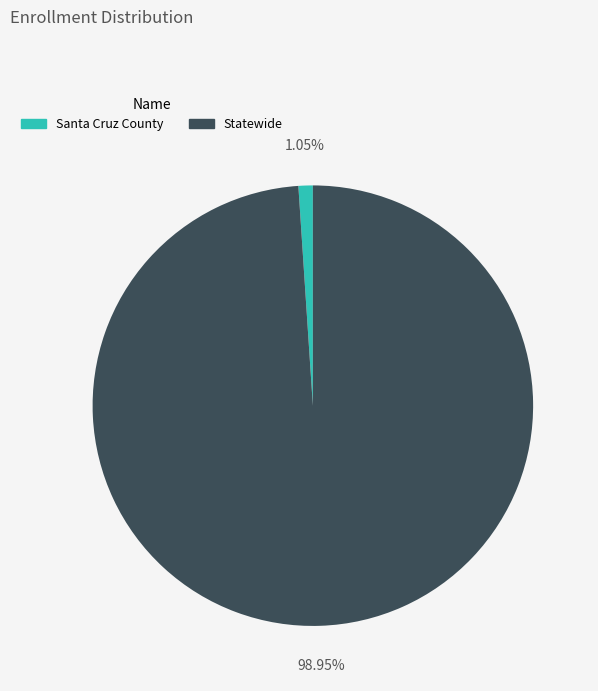

To the nearest percent, what is the difference between the largest and smallest slice percentages?

98%